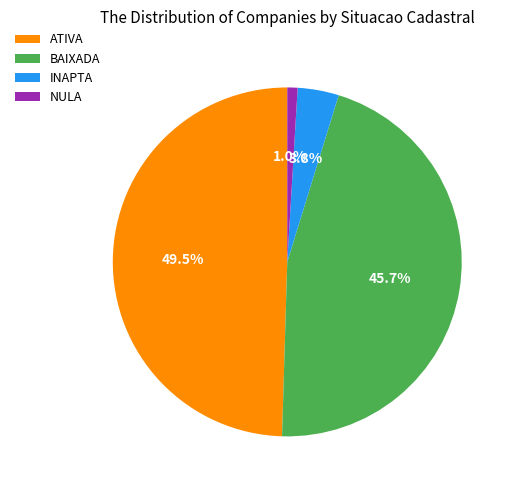

Combined, do ATIVA and INAPTA account for over 50%?

Yes